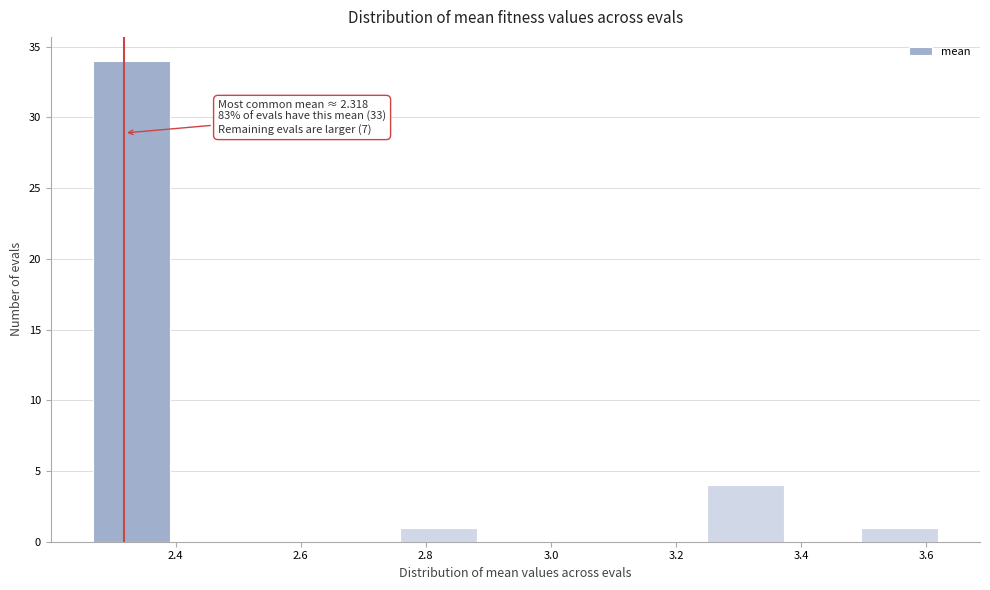

Over which range of the x-axis is the bar tallest?

2.26 to 2.40